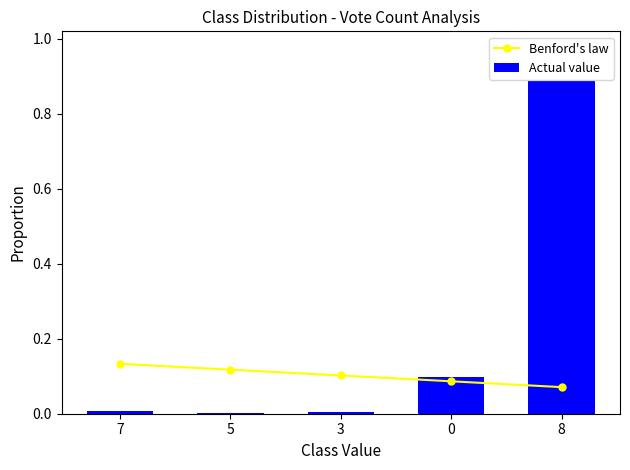

At which label does Actual value reach its peak?

8